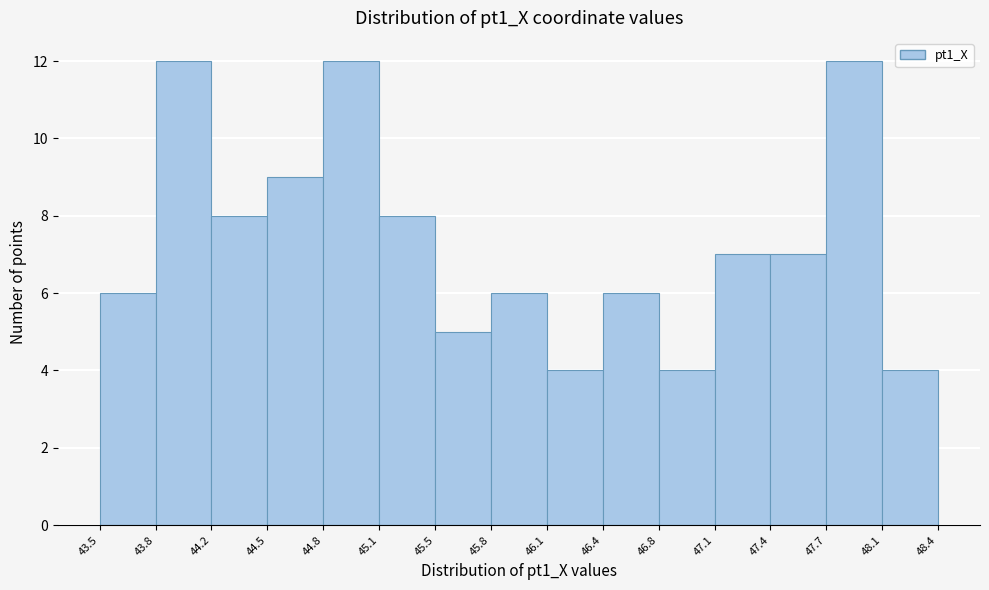

What is the height of the bar covering 44.8 to 45.1 on the x-axis? The values are not printed on the chart, so give them approximately, as read against the axis.

12